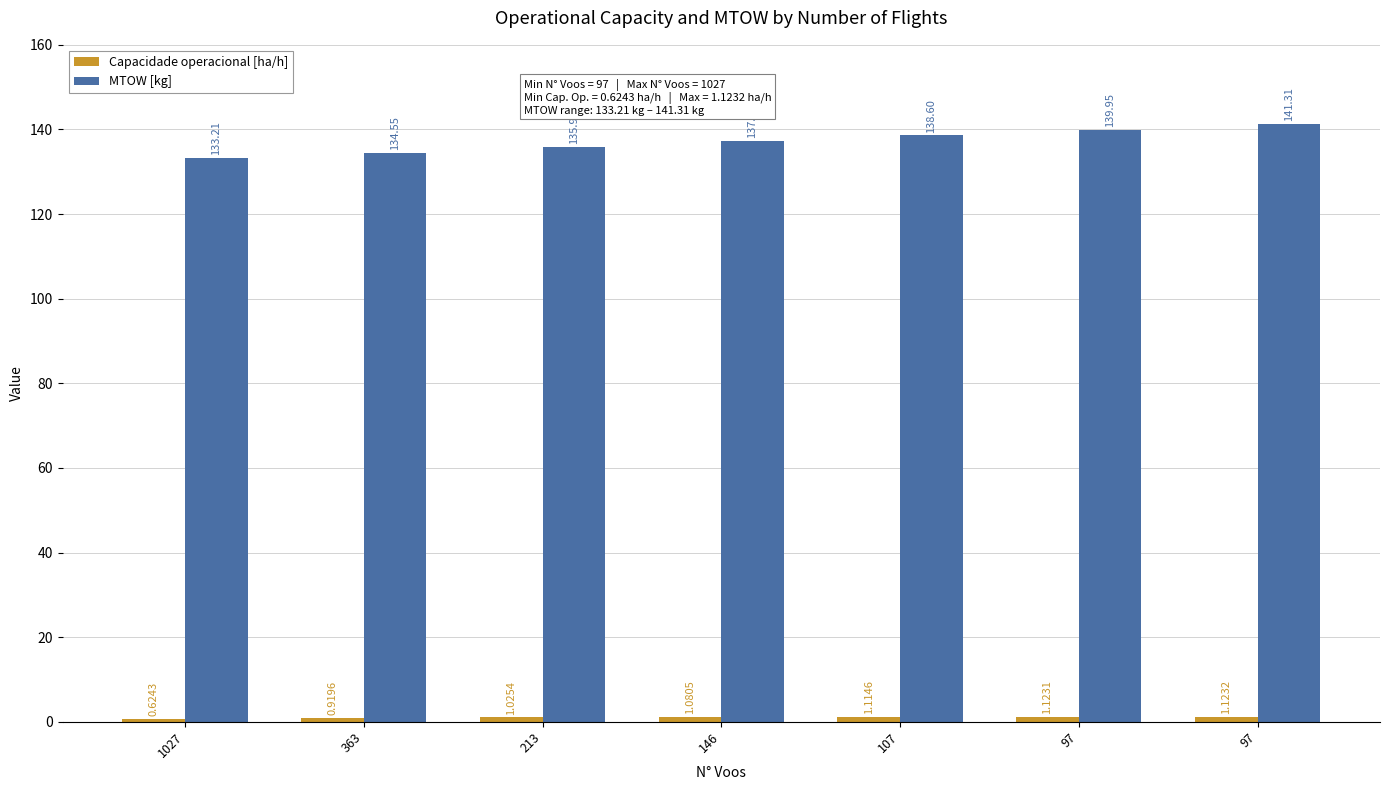

Which has a higher value, 146 or 97?

97